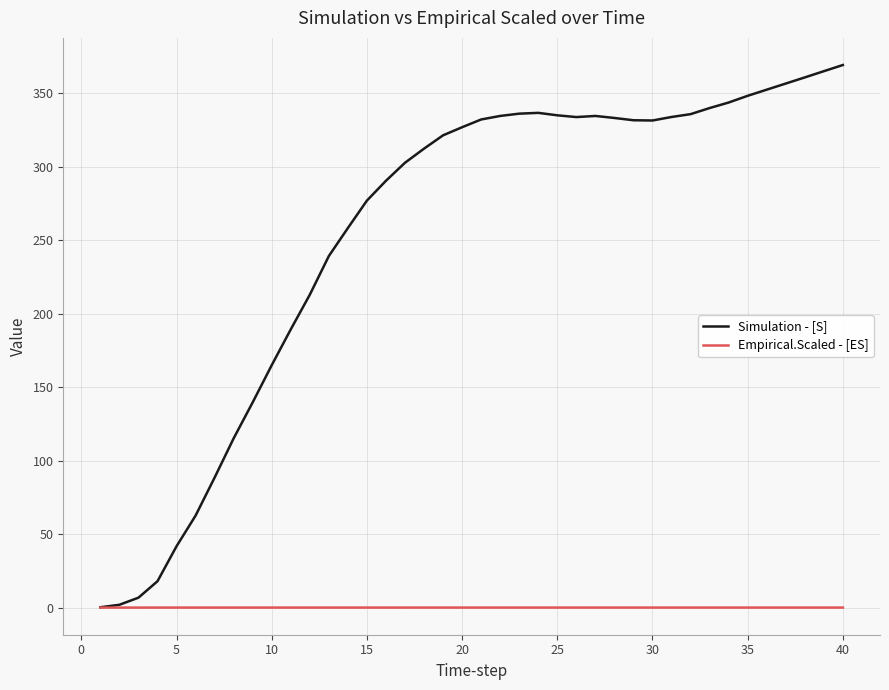

Rank the series by their maximum value, from lowest to highest.

Empirical.Scaled - [ES], Simulation - [S]